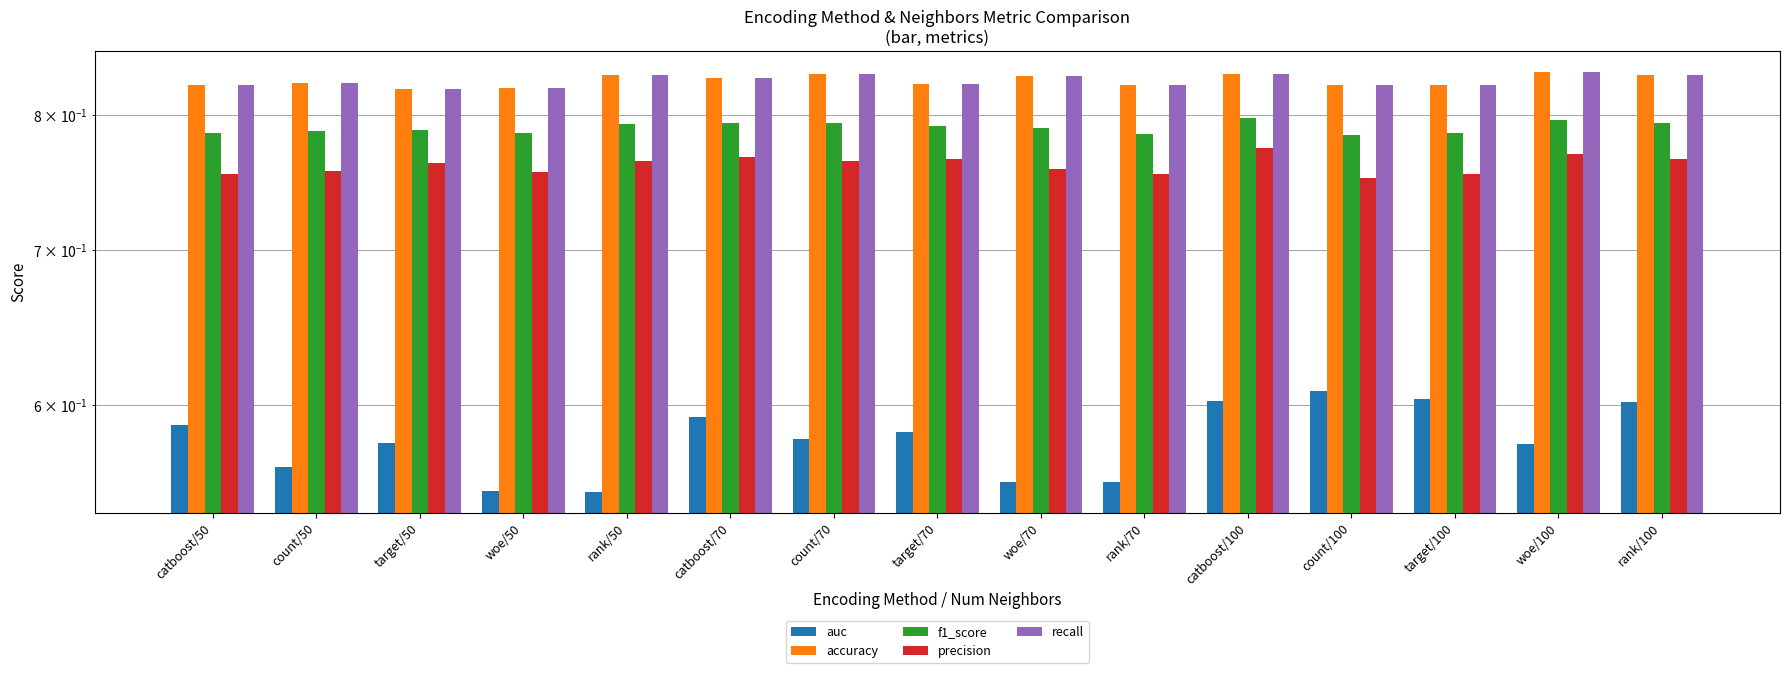

At which label is accuracy closest to 0?

target/50